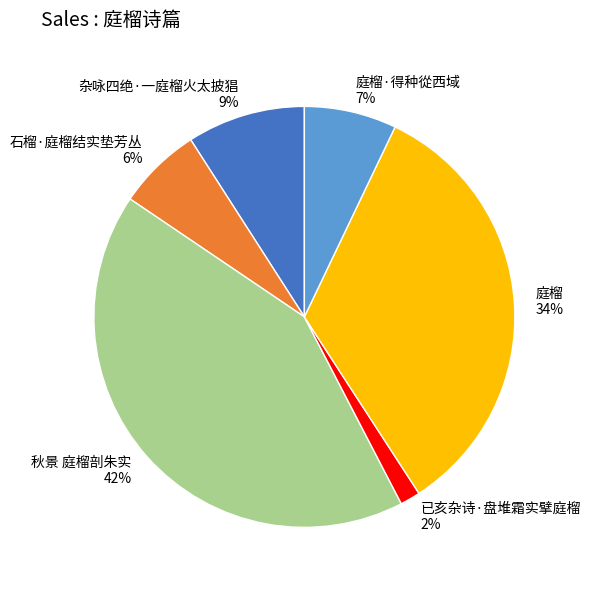

What is the largest slice in the pie chart?

秋景 庭榴剖朱实